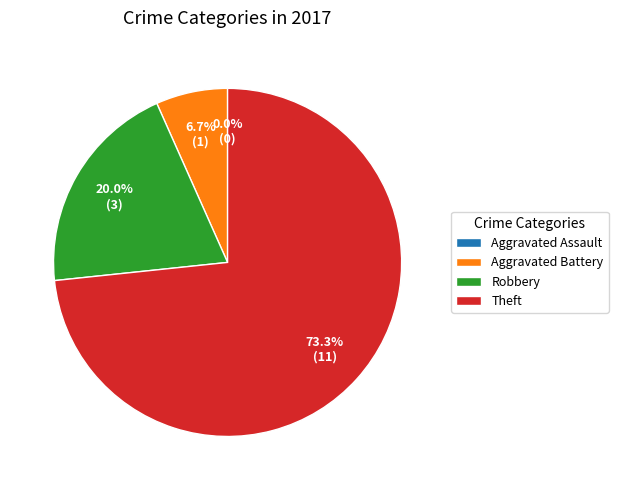

To the nearest percent, what is the difference between the Theft and Aggravated Battery slice percentages?

67%